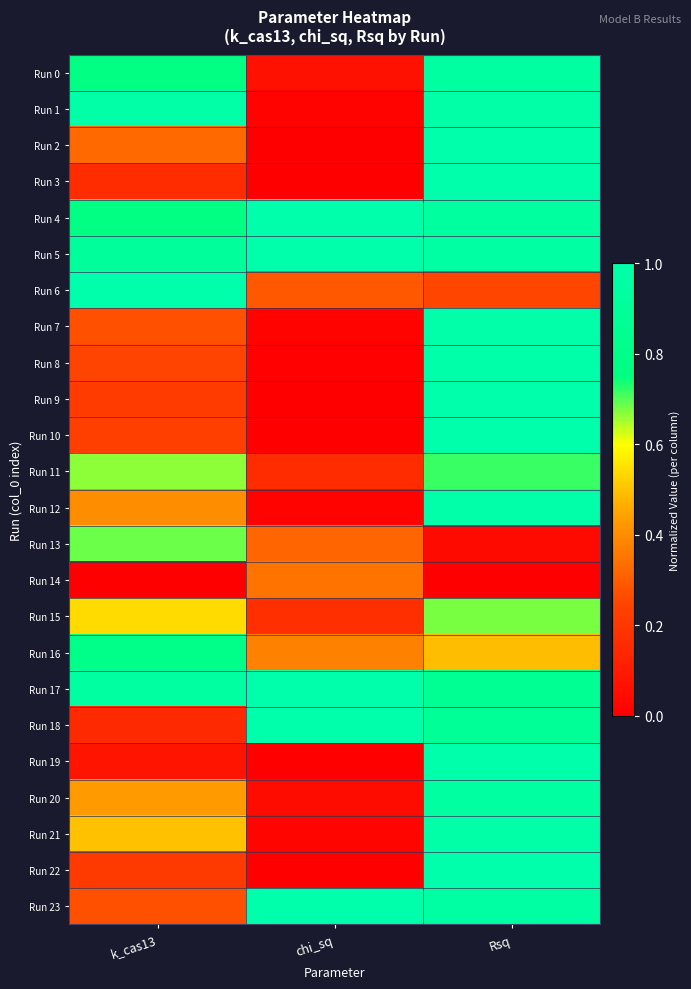

What is the total value across all series at chi_sq?

6.9